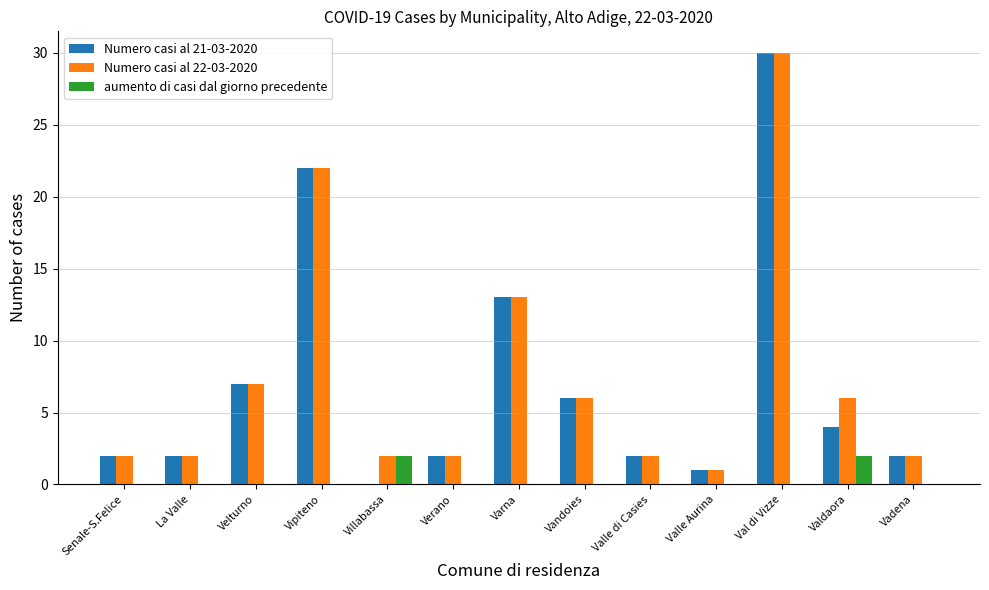

Which series has the largest total across all categories?

Numero casi al 22-03-2020